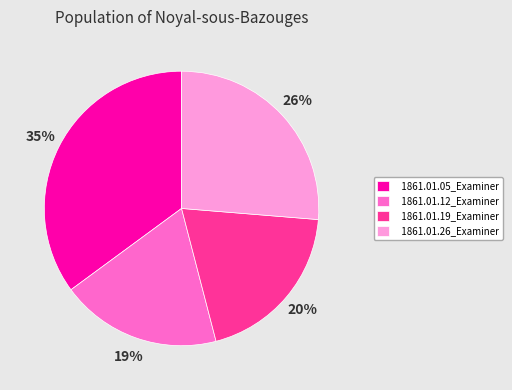

To the nearest percent, what percentage of the pie is 1861.01.26_Examiner?

26%